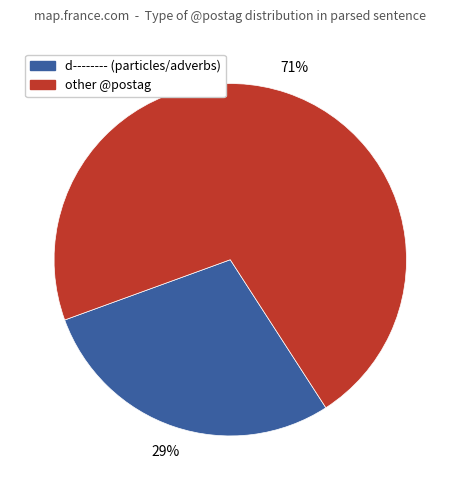

Count the number of slices in the pie.

2